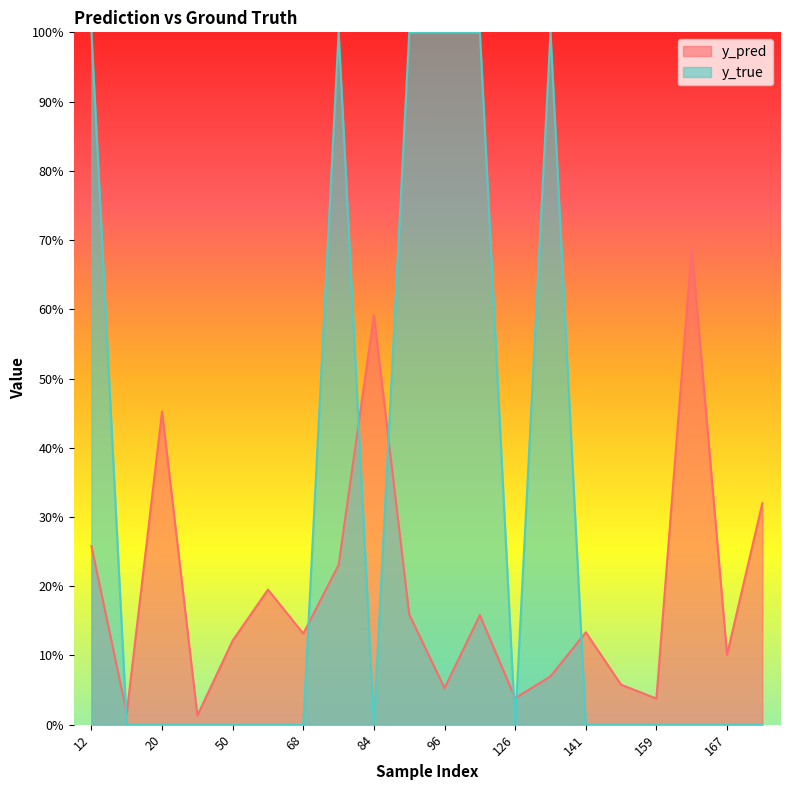

What value does the y_pred series have at 89?

0.2